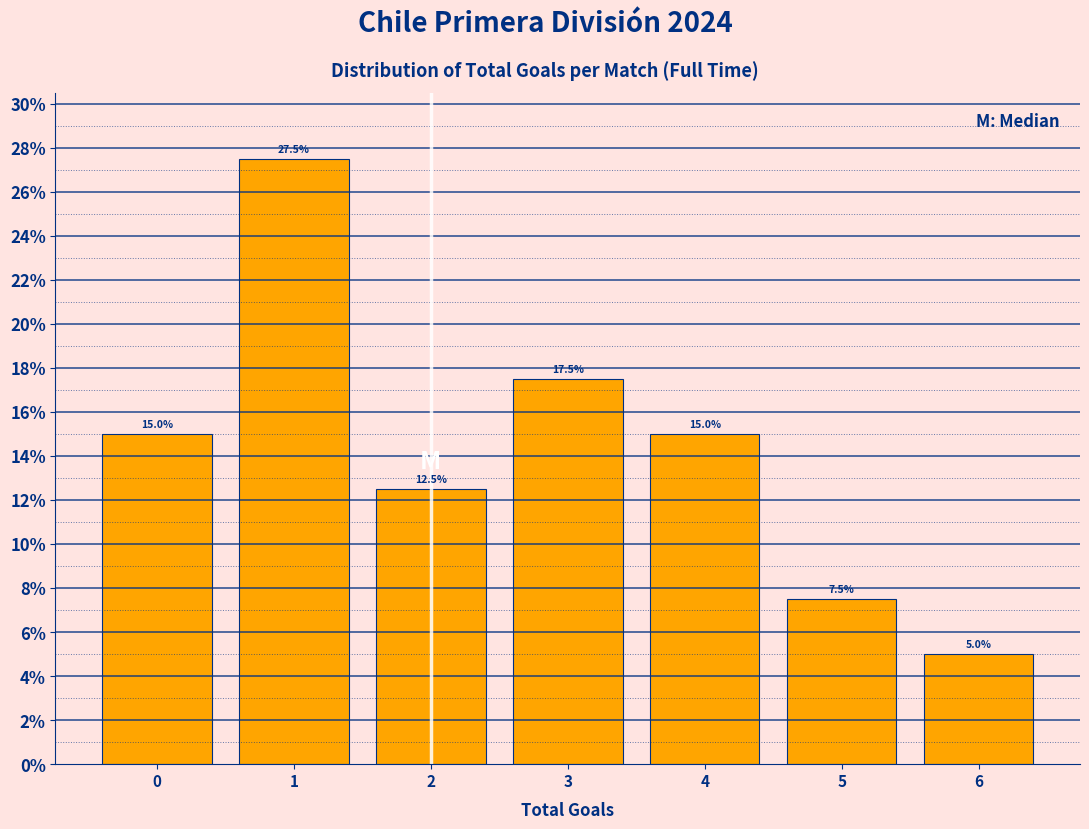

Over which range of the x-axis is the bar tallest?

0.5 to 1.5